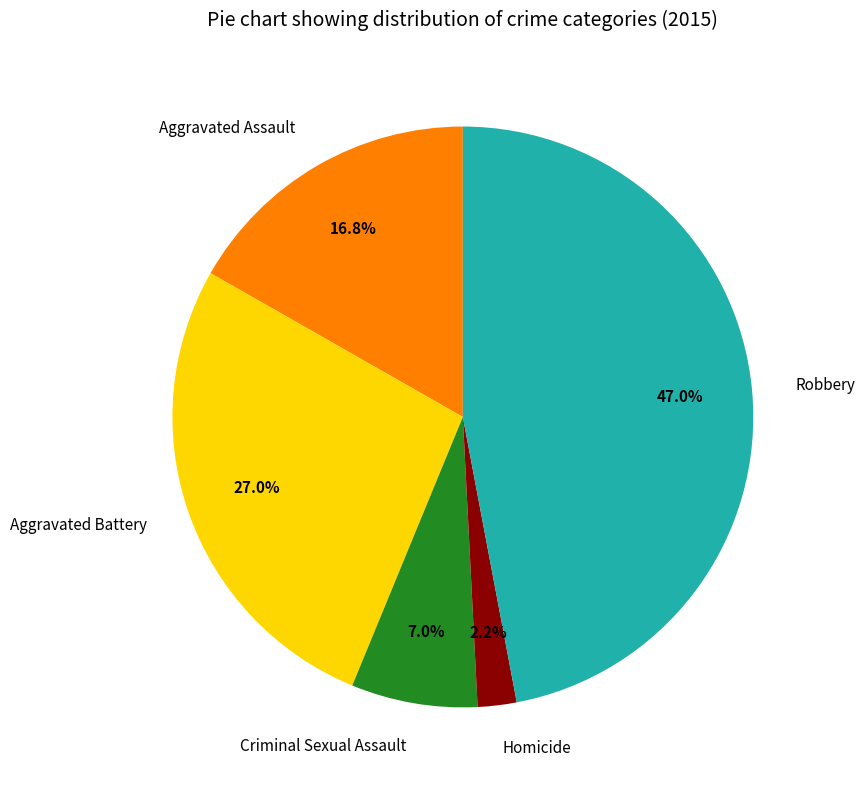

Rank the categories by value from lowest to highest.

Homicide, Criminal Sexual Assault, Aggravated Assault, Aggravated Battery, Robbery